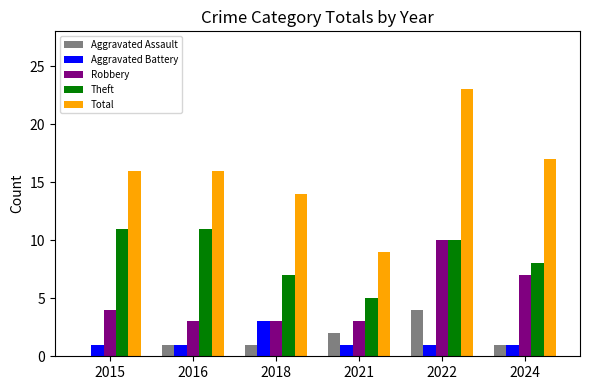

Are the bars grouped side by side (vs. stacked)?

Yes